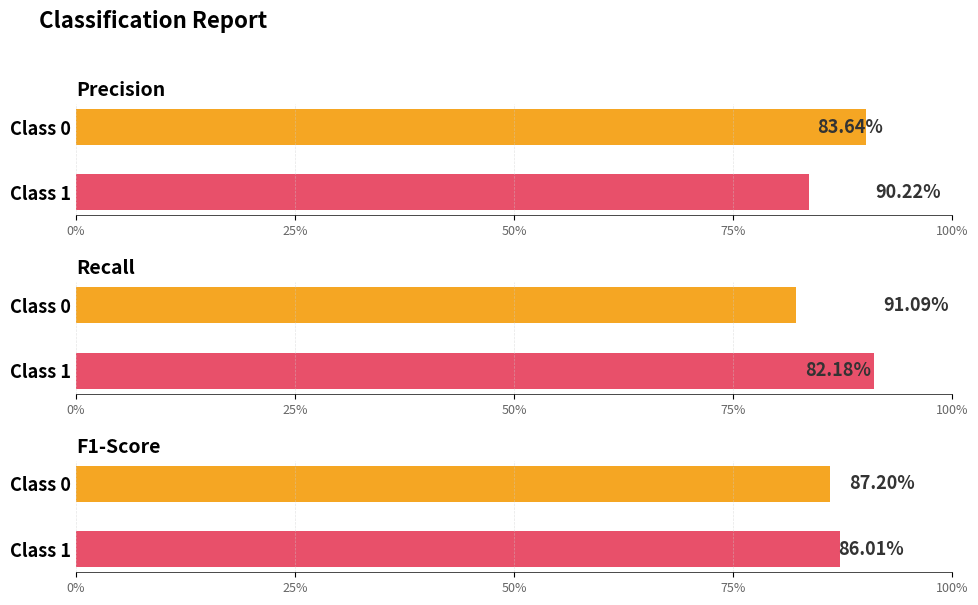

What is the highest value of the F1-Score series?

0.9